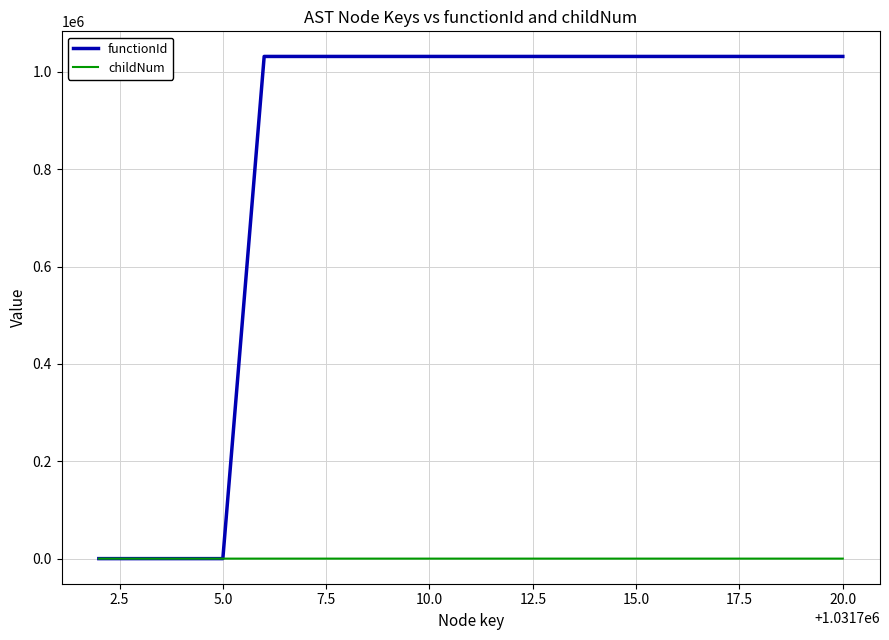

Rank the series by their average value, from lowest to highest.

childNum, functionId